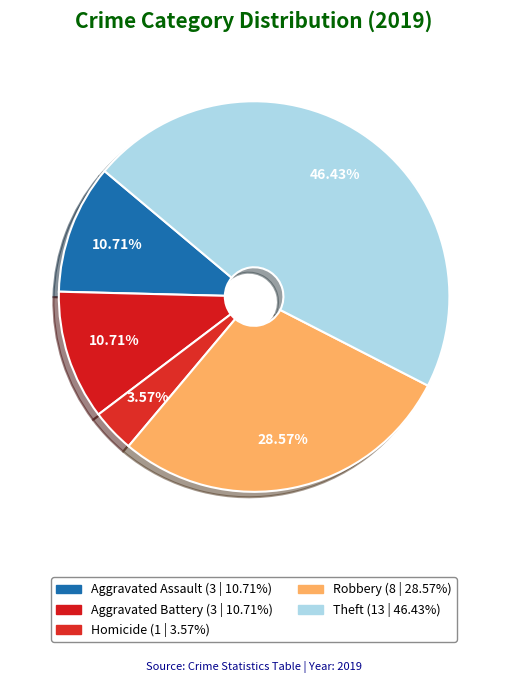

Count the number of slices in the pie.

5